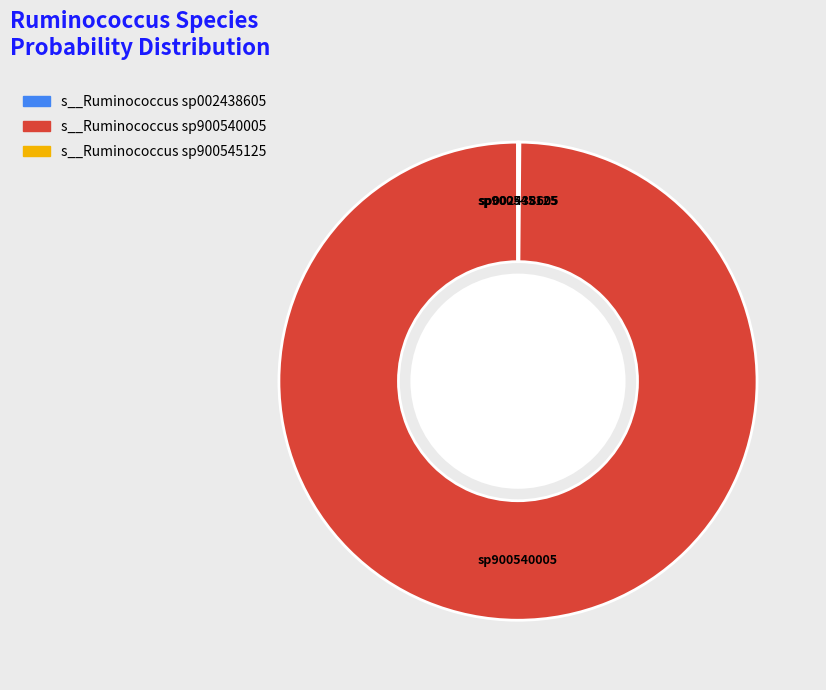

Does any single category account for the majority?

Yes